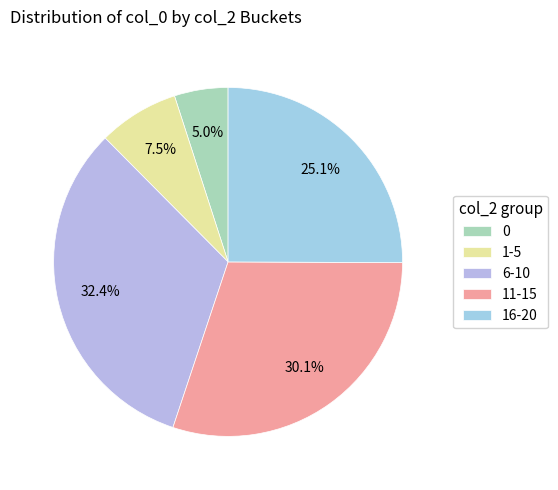

How many slices are in this pie chart?

5